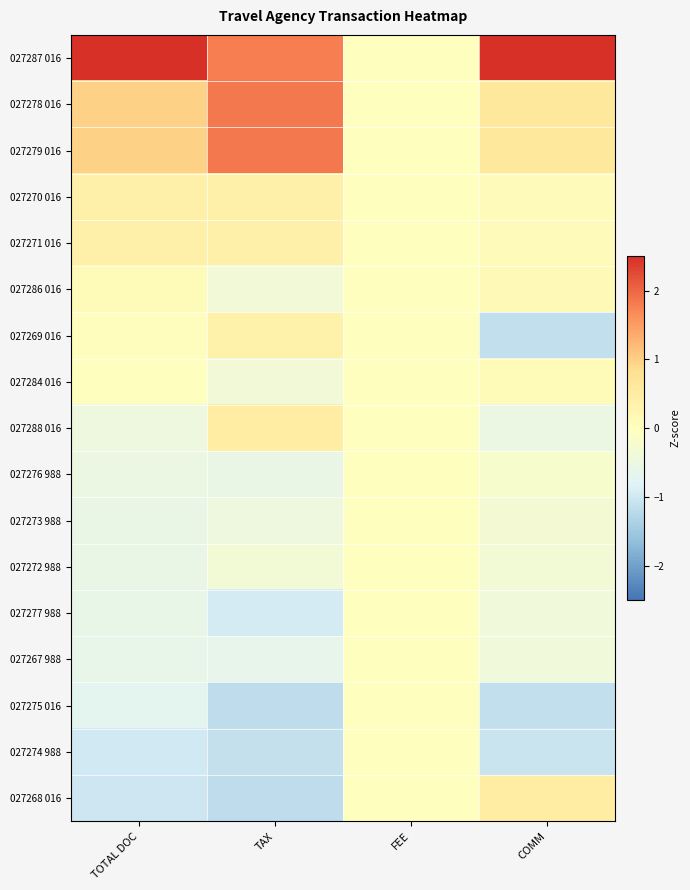

Which series has the largest total across all categories?

027287 016